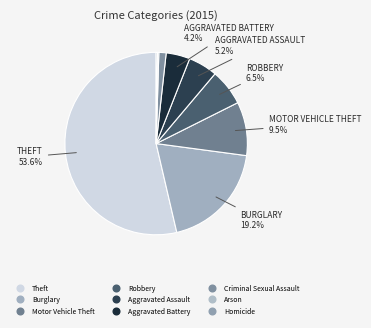

To the nearest percent, what is the average slice percentage?

11%